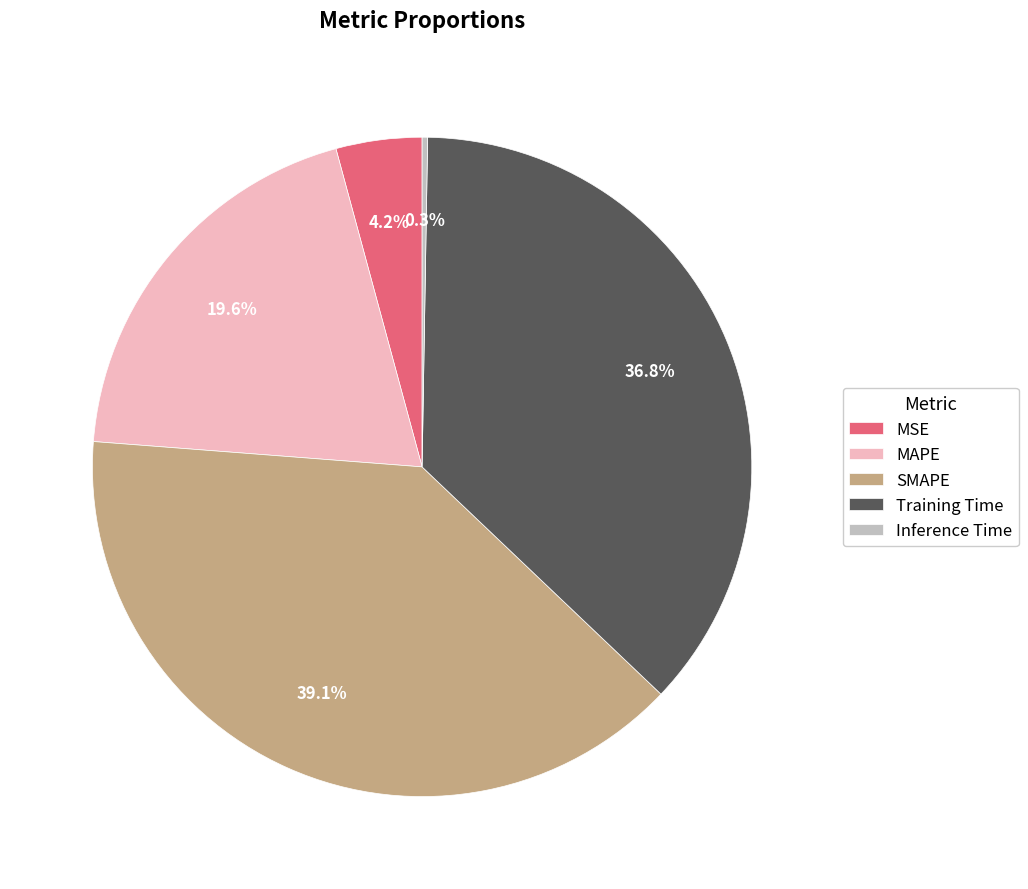

Which category has the biggest portion of the pie?

SMAPE